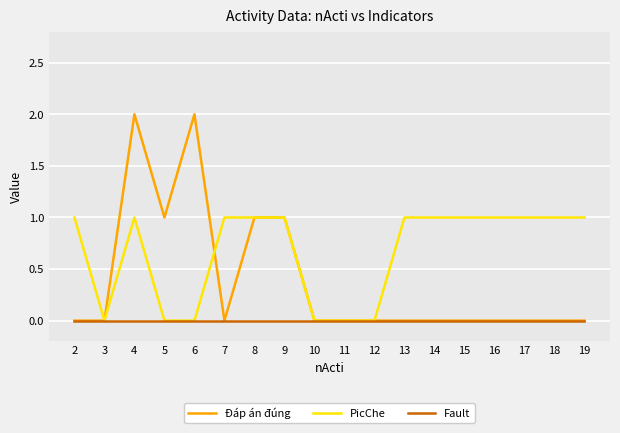

Reading left to right, list all the values displayed in this chart.

Đáp án đúng: 0	0	2	1	2	0	1	1	0	0	0	0	0	0	0	0	0	0
PicChe: 1	0	1	0	0	1	1	1	0	0	0	1	1	1	1	1	1	1
Fault: 0	0	0	0	0	0	0	0	0	0	0	0	0	0	0	0	0	0